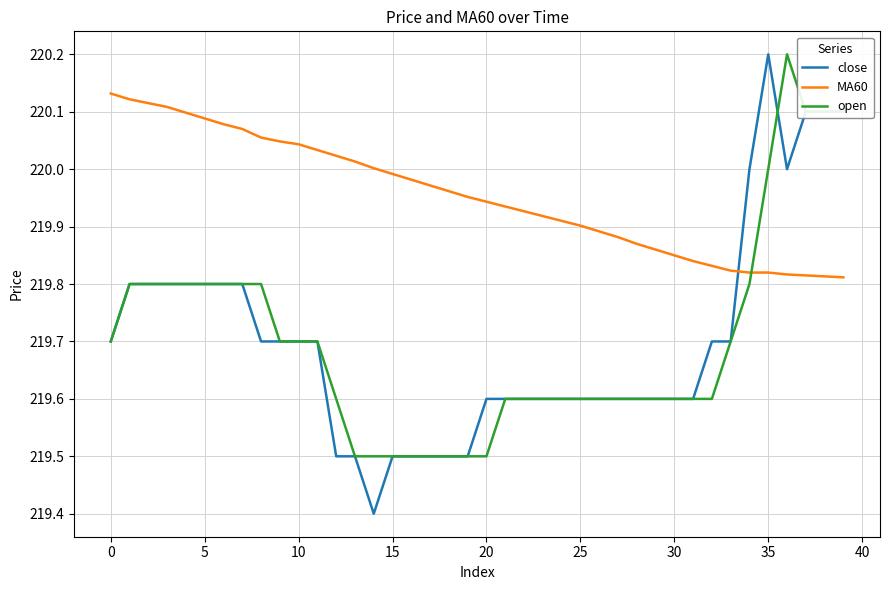

How many times do open and MA60 cross each other?

1